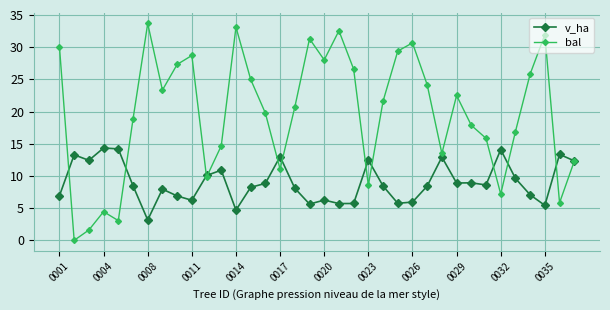

Which series has the largest total across all categories?

bal